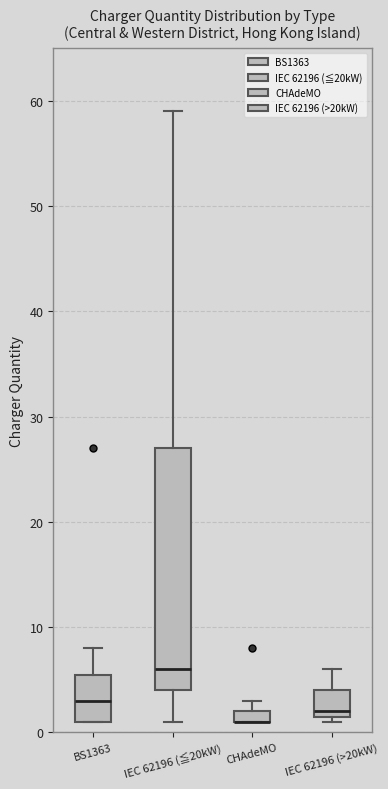

Where is the upper edge of the box for BS1363 on the y-axis? The values are not printed on the chart, so give them approximately, as read against the axis.

6